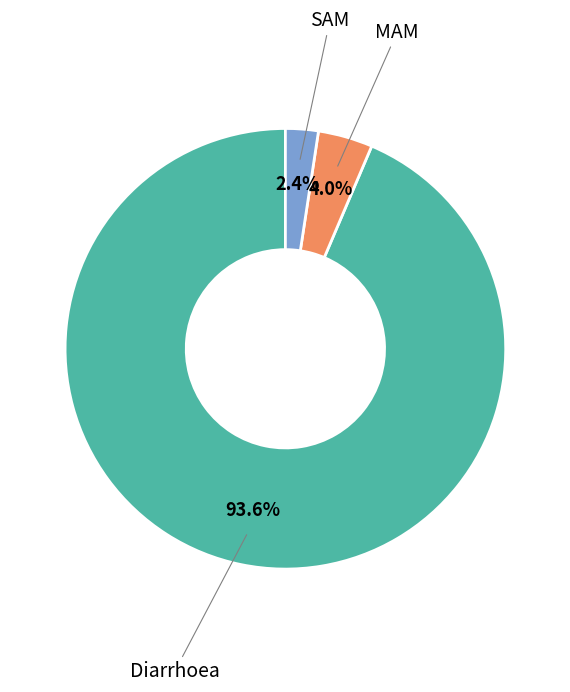

To the nearest percent, what is the combined percentage of SAM and Diarrhoea?

96%